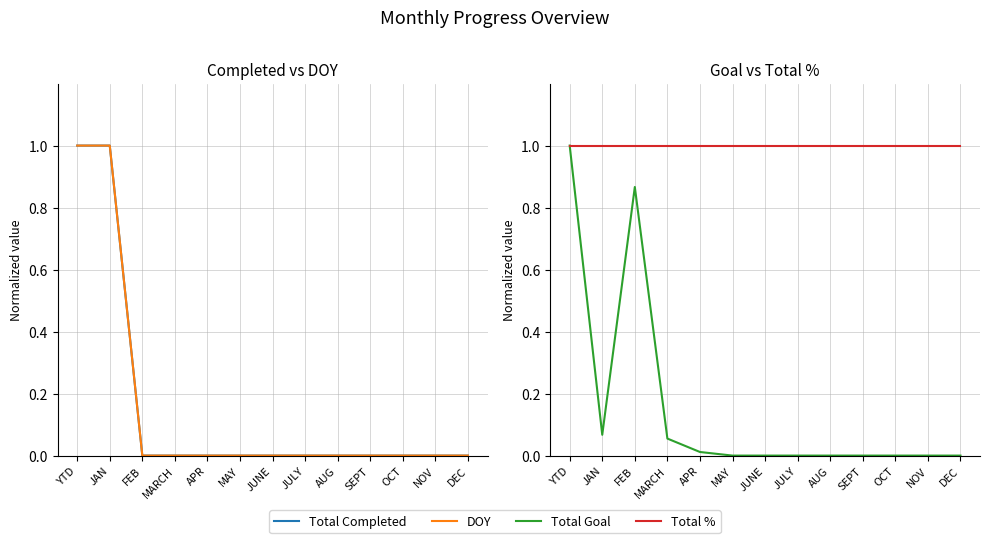

Is this an area chart (filled region under the line)?

No